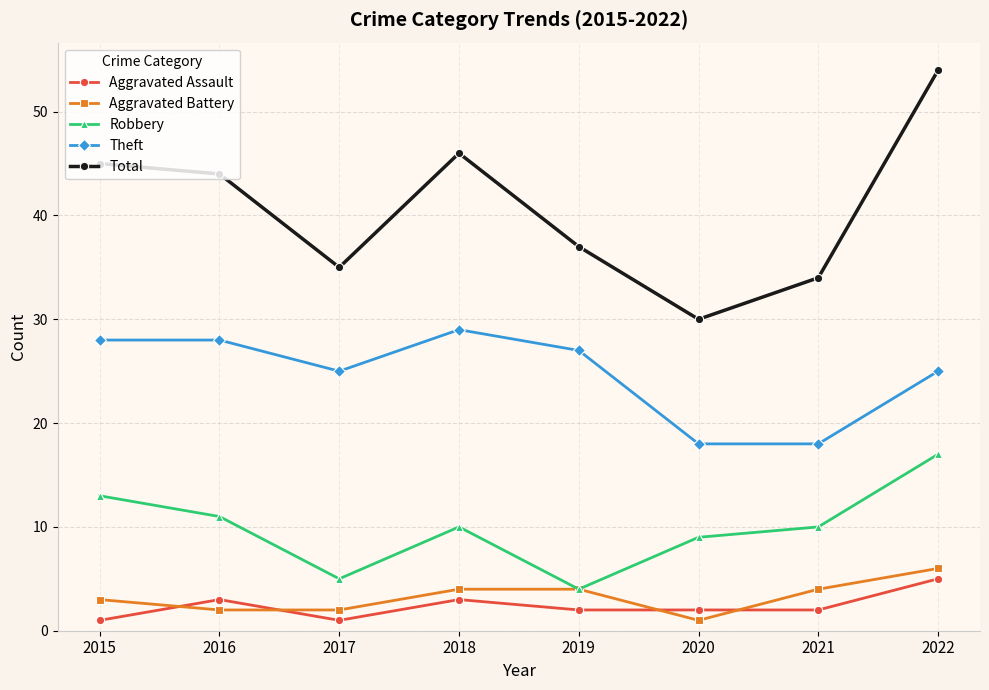

What is the sum of all Theft values?

198